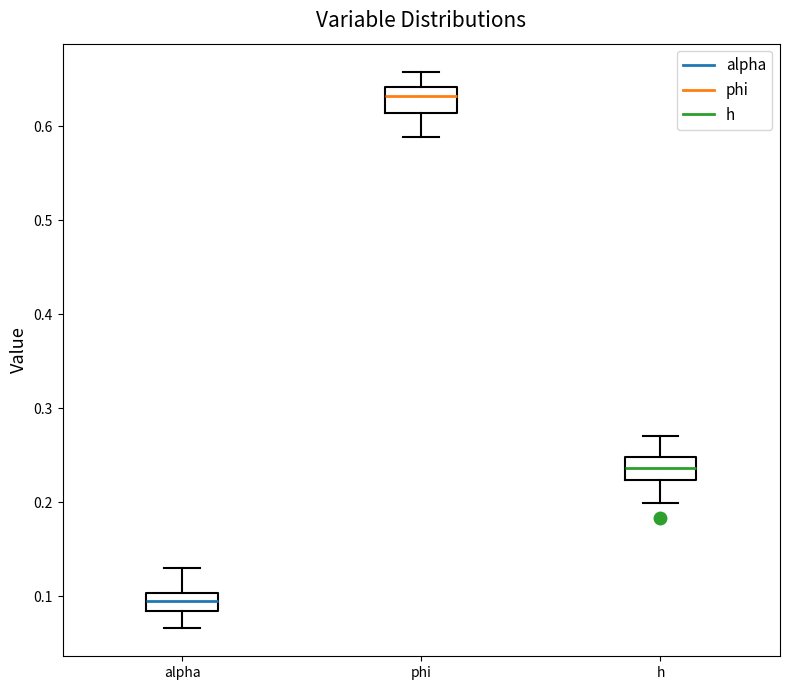

Where is the lower edge of the box for h on the y-axis? The values are not printed on the chart, so give them approximately, as read against the axis.

0.22